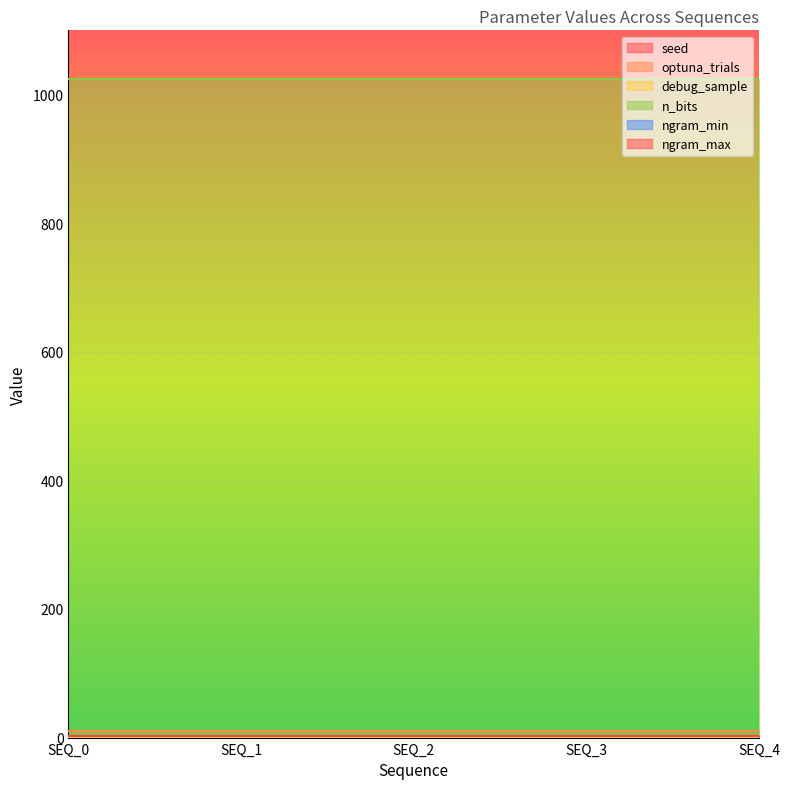

True or false: n_bits and ngram_min intersect in this chart.

False